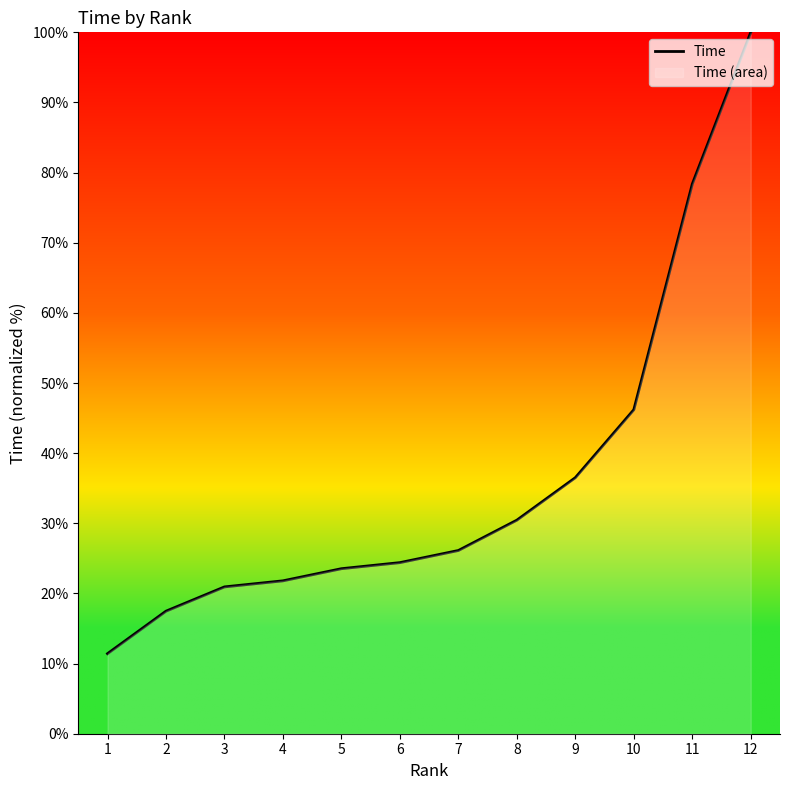

At which category does the chart reach its minimum across all series?

1